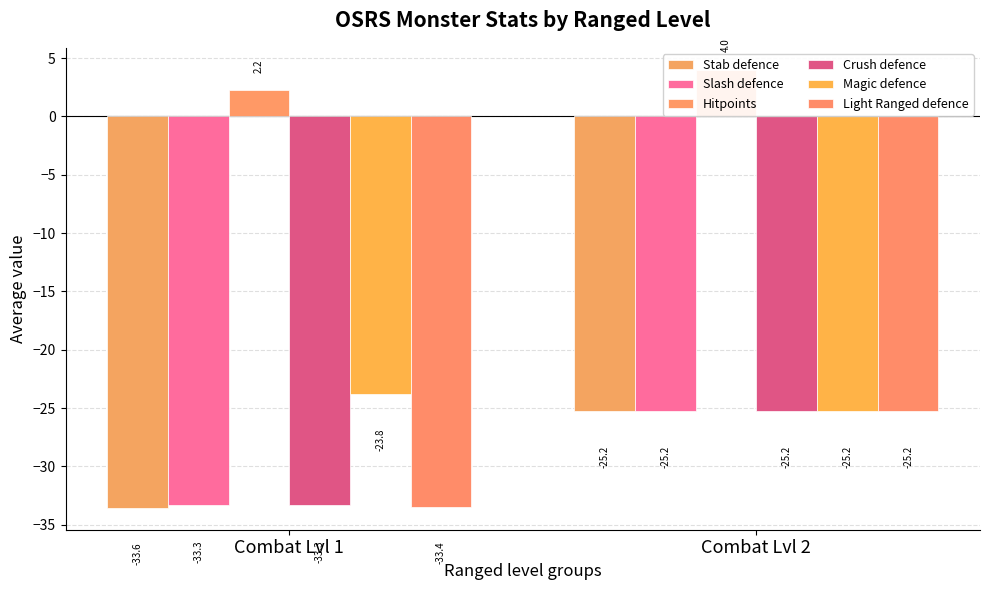

Which series has the widest spread of values?

Stab defence